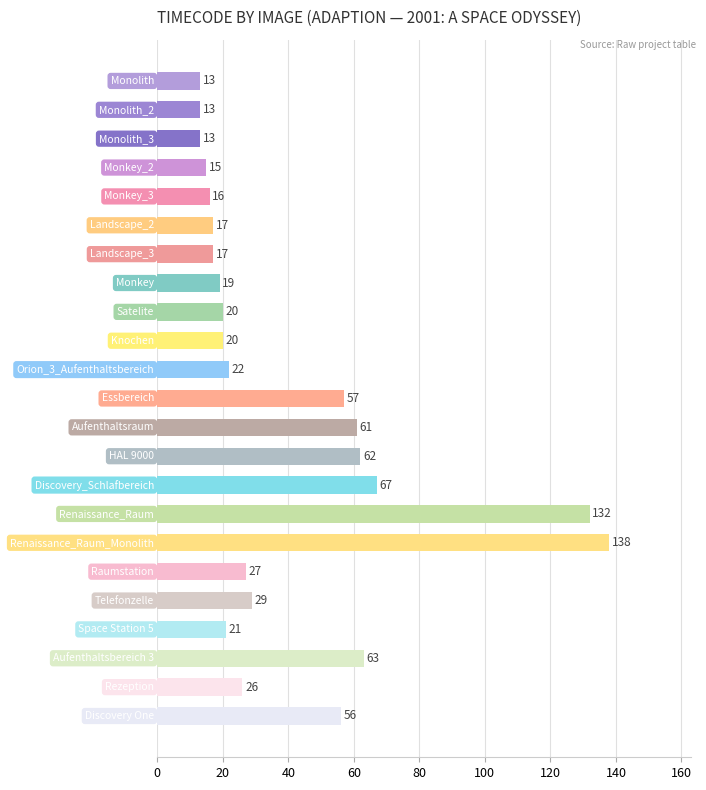

What is the difference between the maximum and second lowest values?

125